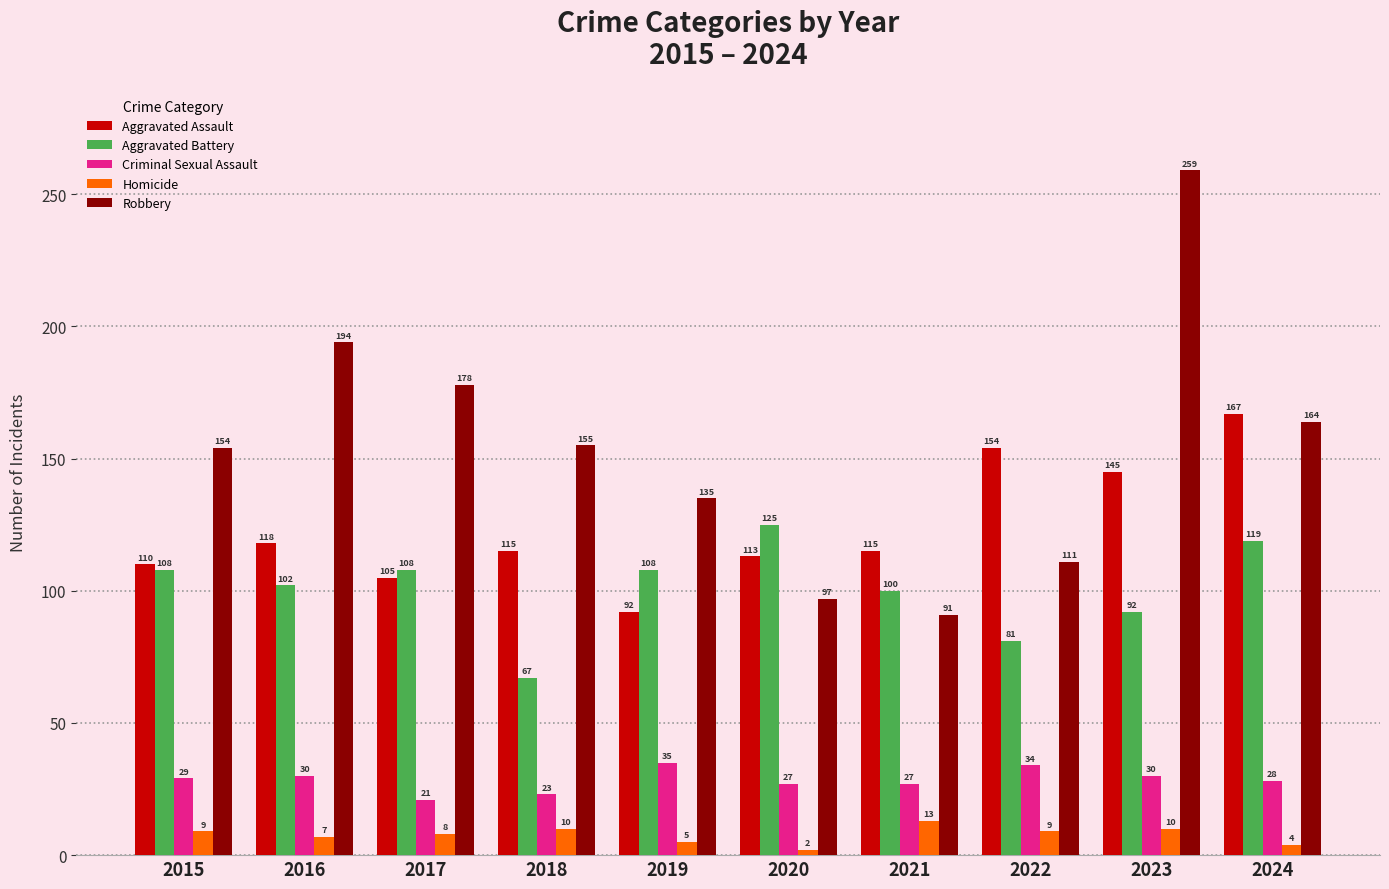

Is it true that Robbery equals 348 at 2016?

False